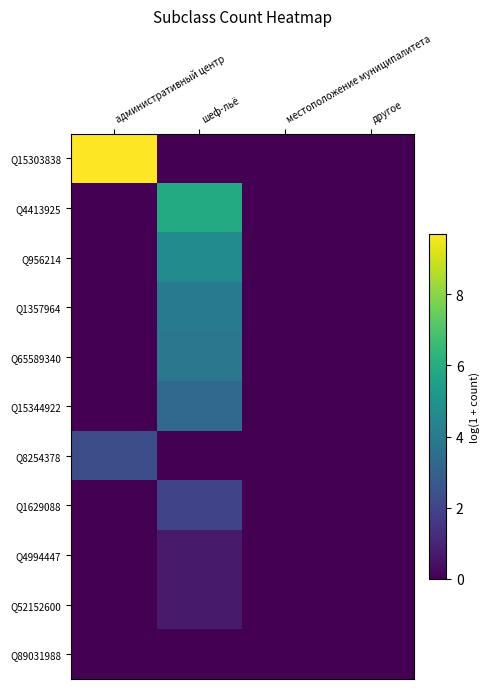

How many series are shown in this chart?

11